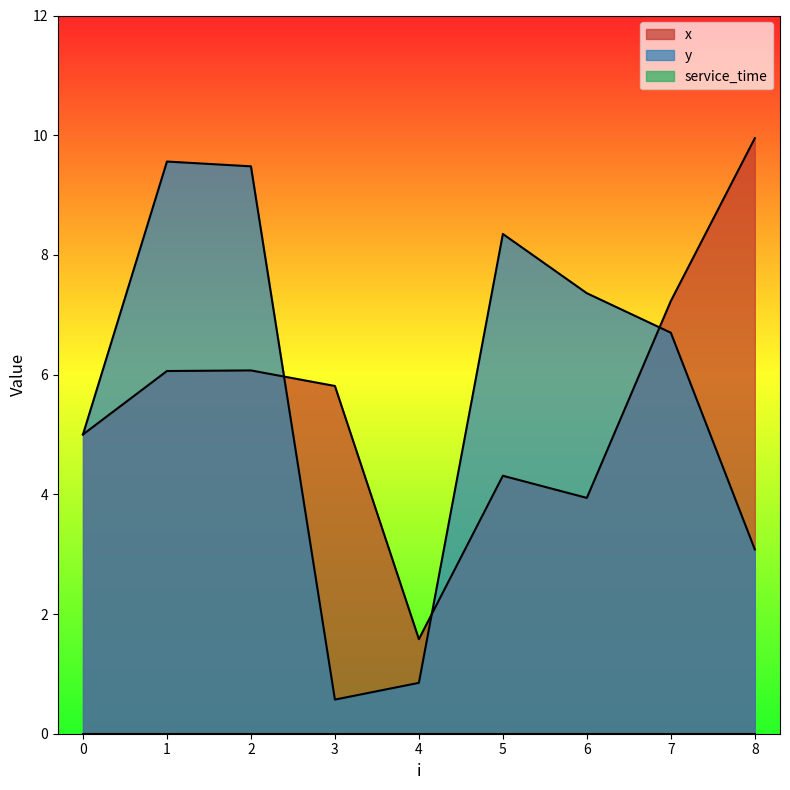

The y series shows 1.3 at 4. True or false?

False